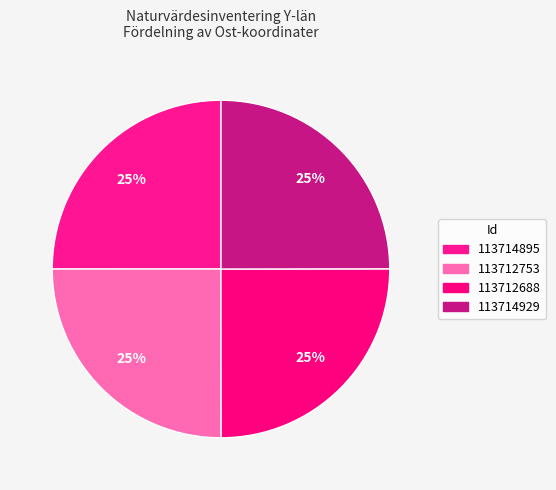

Count the number of slices in the pie.

4